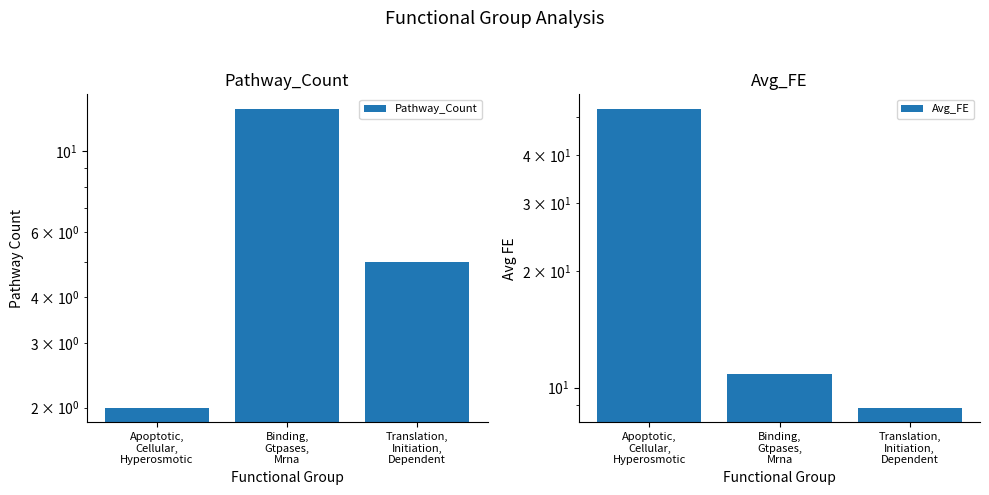

Rank the series by their average value, from highest to lowest.

Avg_FE, Pathway_Count